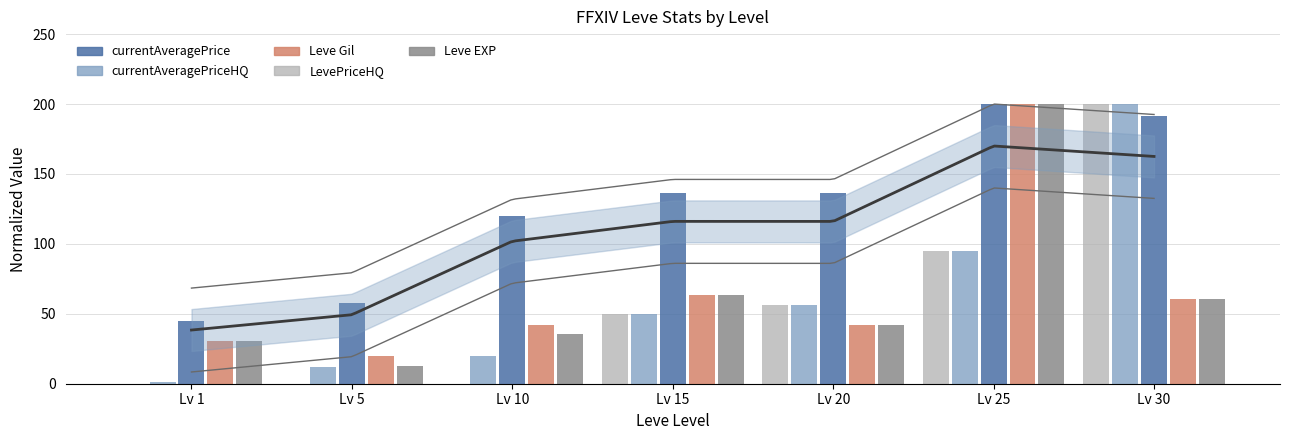

Are the bars grouped side by side (vs. stacked)?

Yes